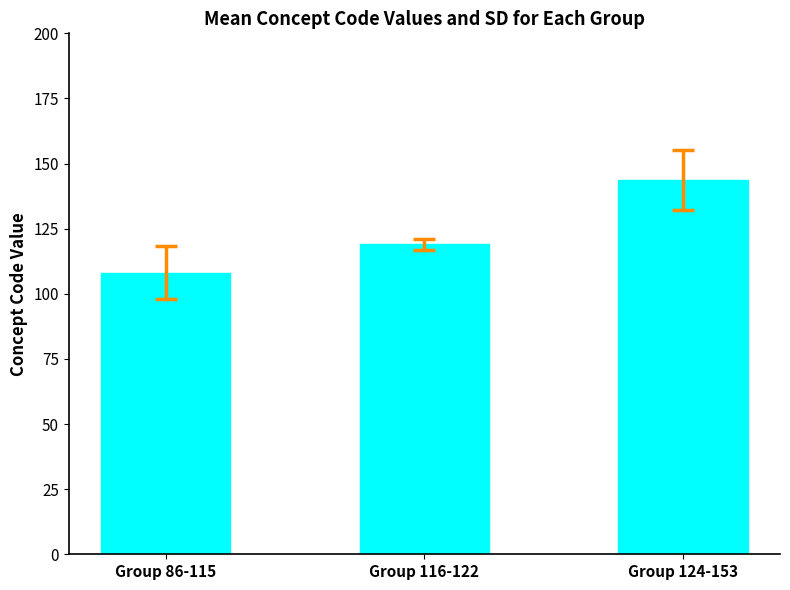

Reading left to right, transcribe all the data shown in this chart.

108.2	119.0	143.6